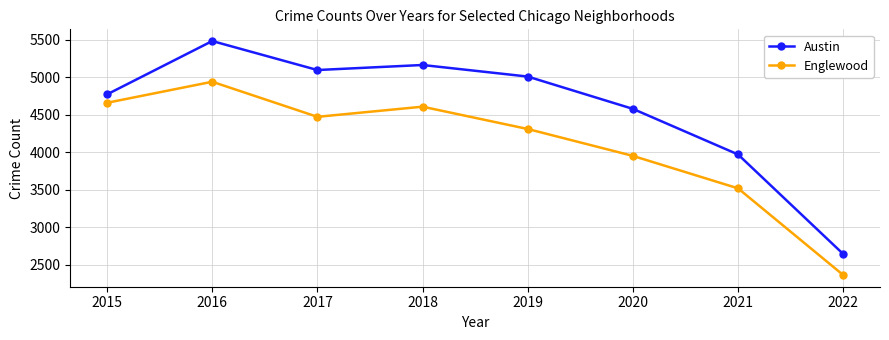

What value does the Englewood series have at 2015, to the nearest 50?

4650